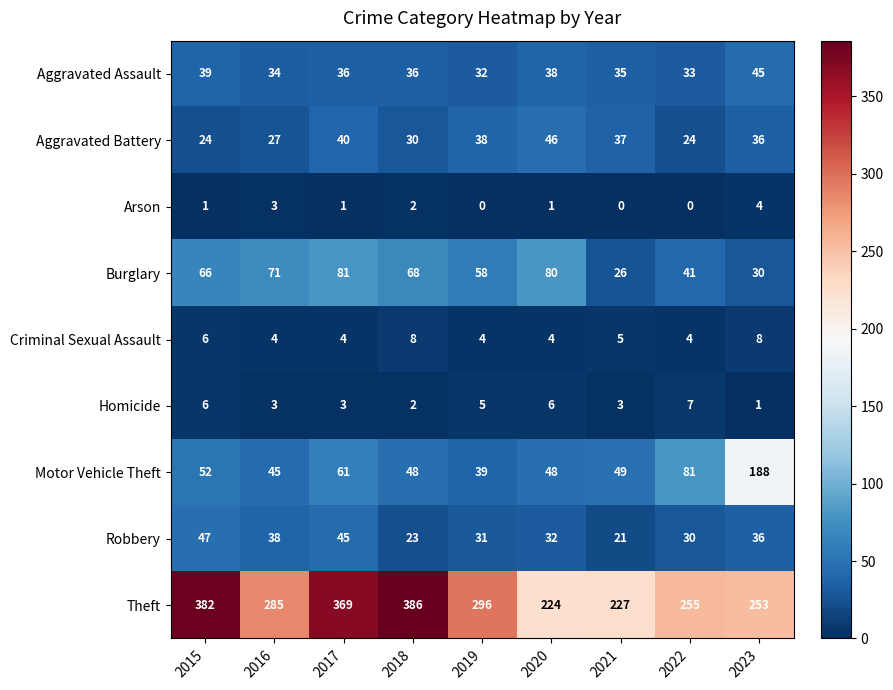

Where is Aggravated Assault nearest to the value 38?

2020